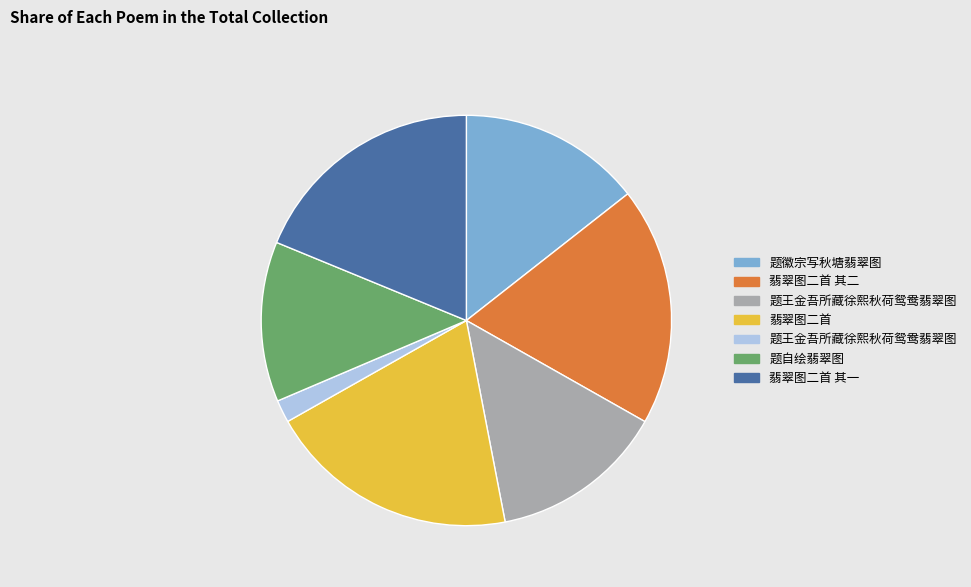

Does any single category account for the majority?

No